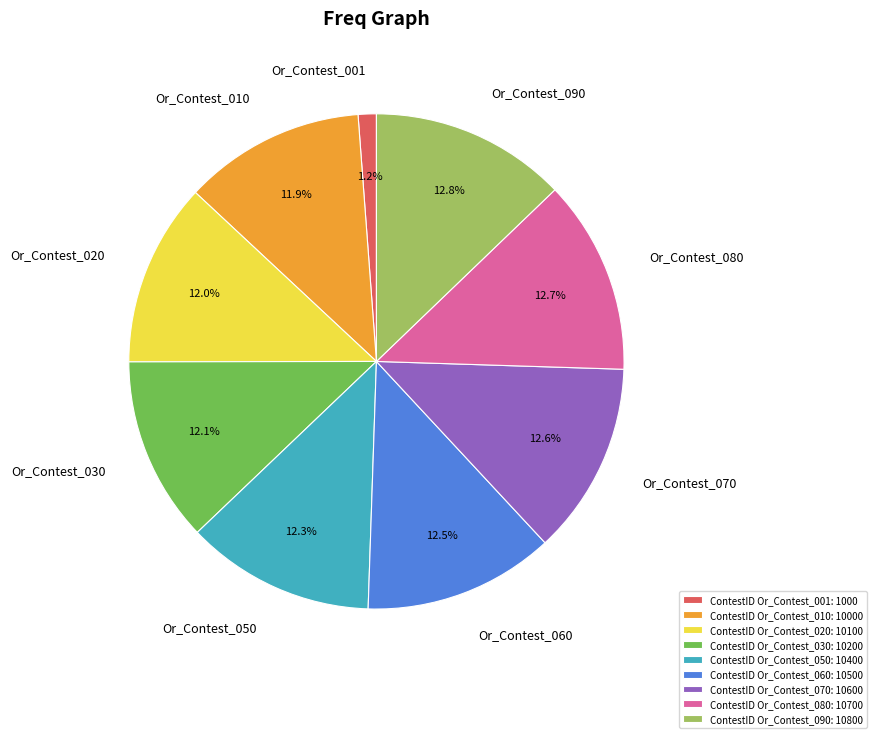

Approximately how many times larger is the value at Or_Contest_050 compared to Or_Contest_060?

1.0